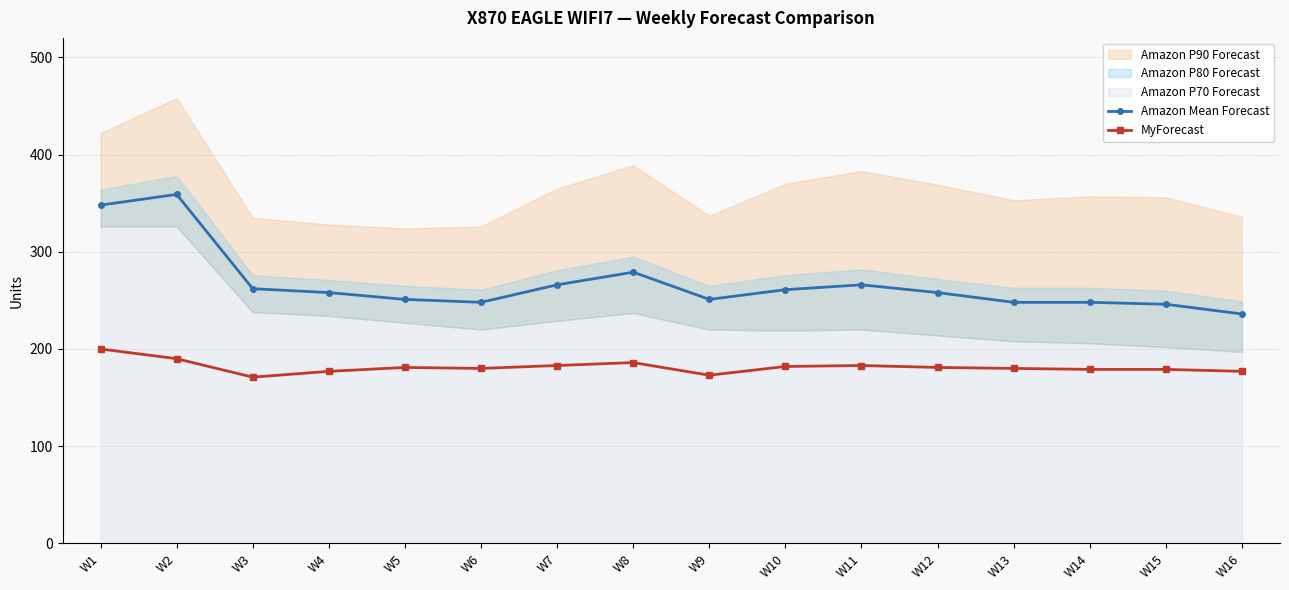

What is the value of the MyForecast point at the 11th from the left?

183